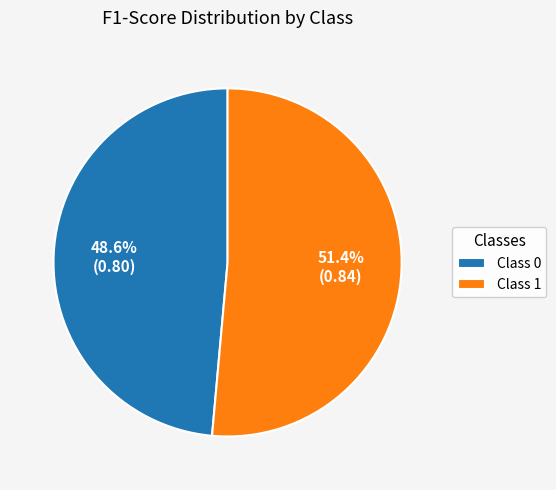

To the nearest percent, what is the difference between the largest and smallest slice percentages?

3%